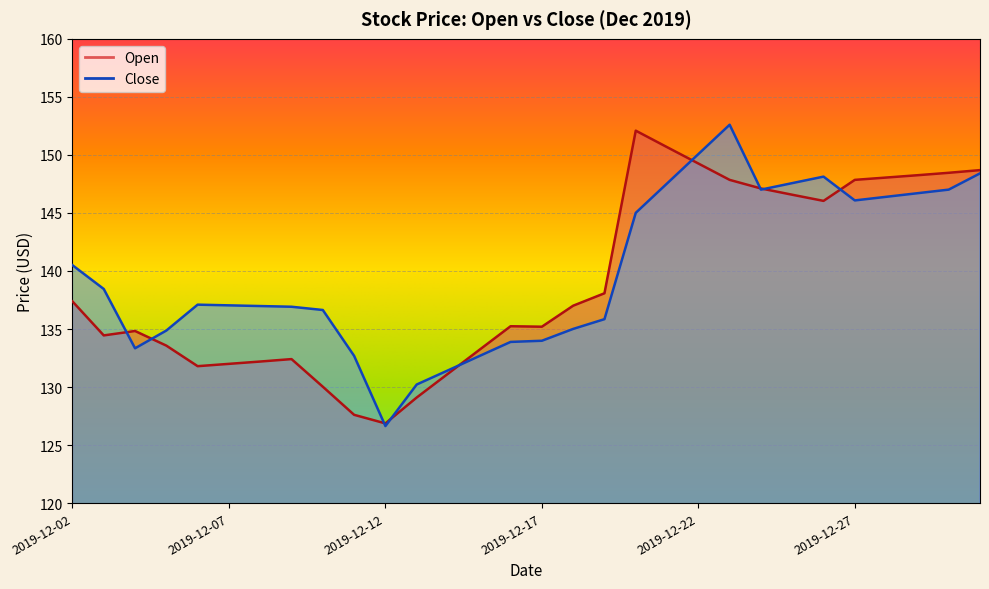

Rank the series by their maximum value, from highest to lowest.

Close, Open